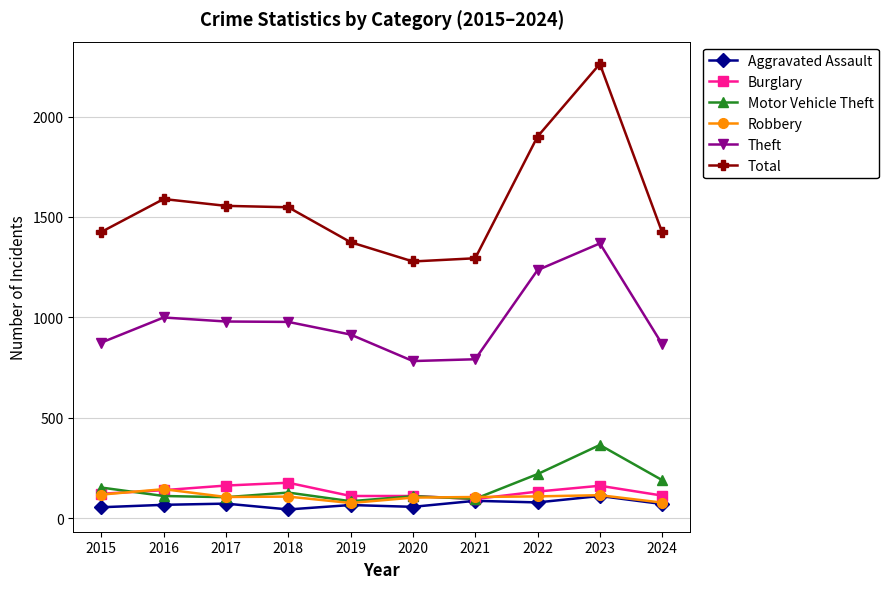

Which series ends up on top after the final intersection of Robbery and Motor Vehicle Theft?

Motor Vehicle Theft